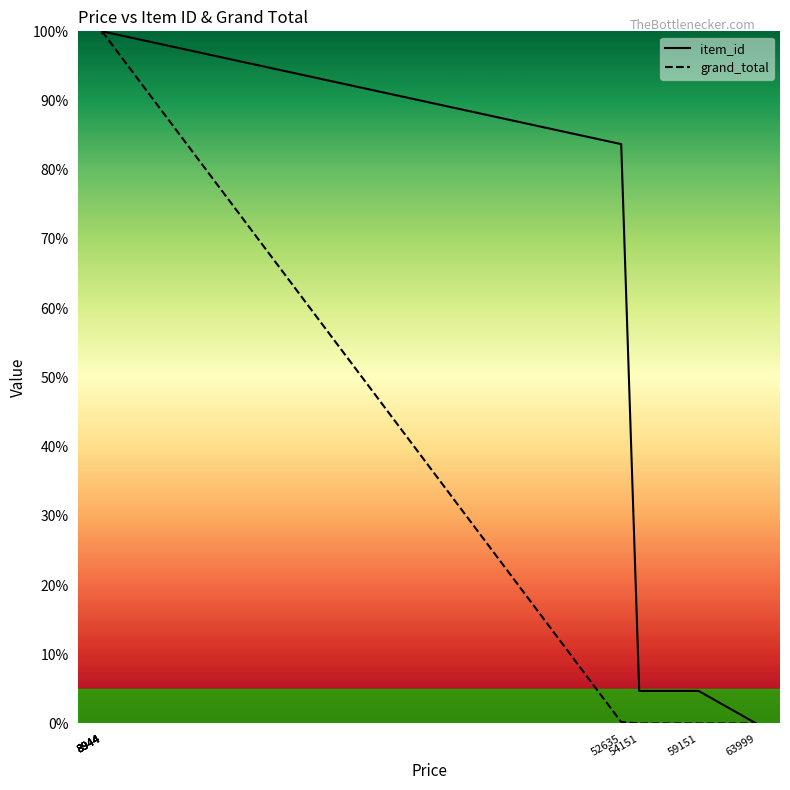

Reading left to right, extract all data points from this chart.

item_id: 100.0	99.7	99.7	99.7	99.7	100.0	83.7	4.7	4.7	0.0
grand_total: 100.0	100.0	100.0	100.0	100.0	100.0	0.2	0.0	0.0	0.0